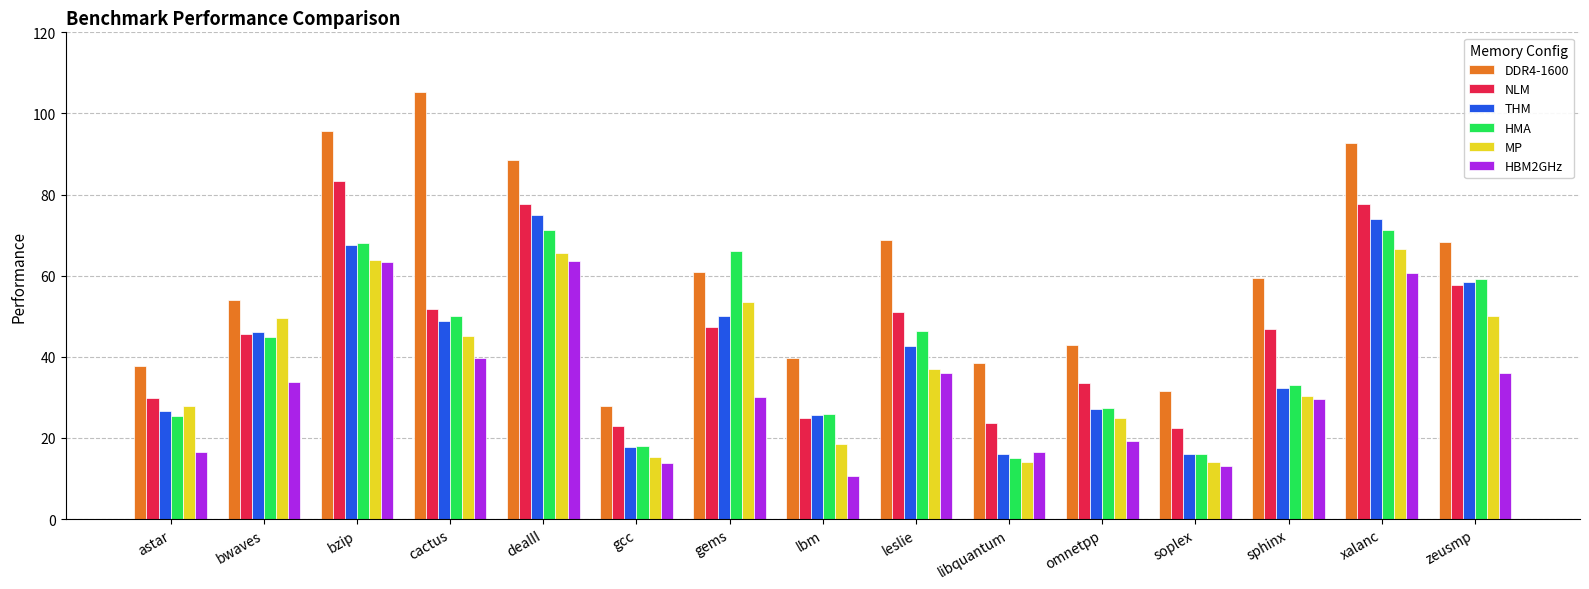

Which category has the highest value across all series?

cactus